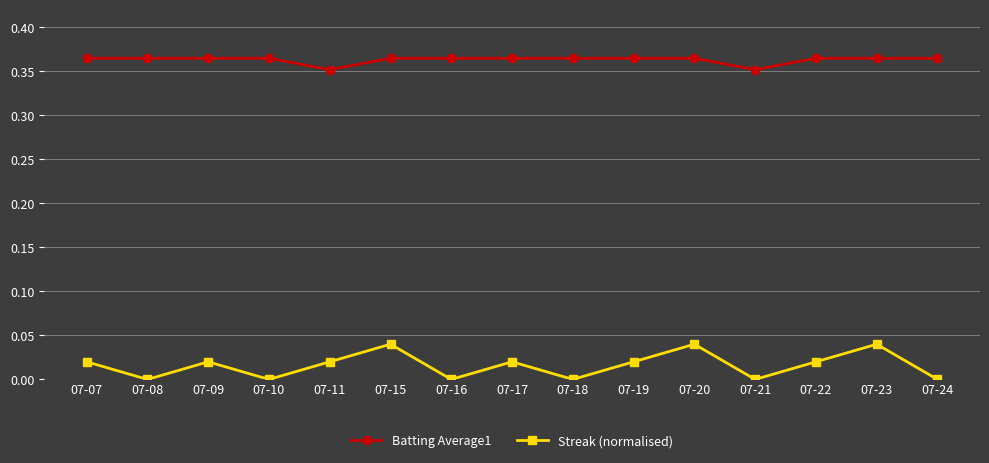

Is the value of Batting Average1 at 07-10 greater than the value of Streak (normalised) at 07-23?

Yes